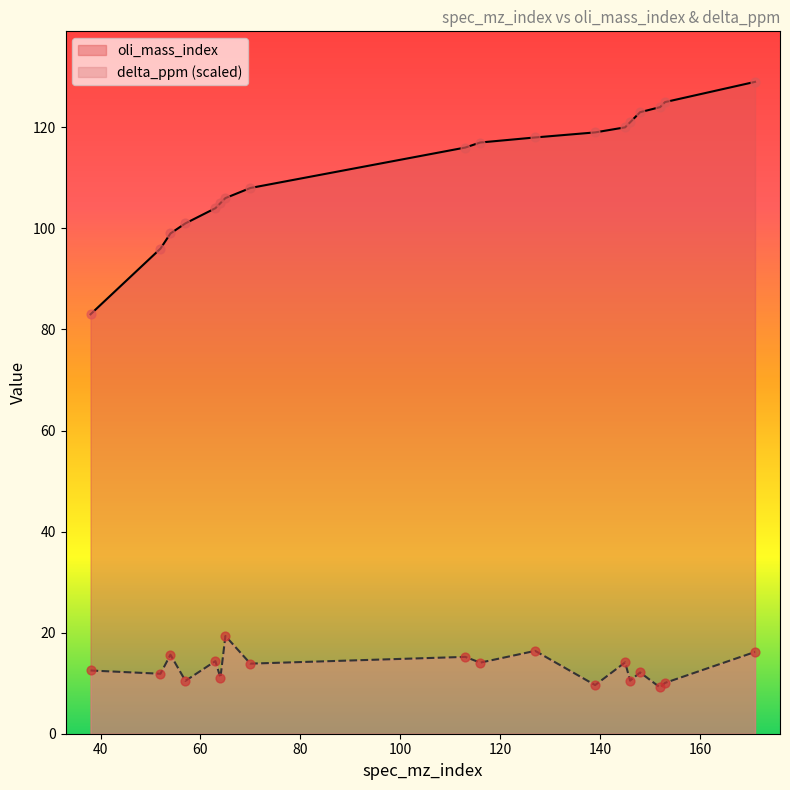

Is the value of delta_ppm at 152 greater than the value of oli_mass_index at 153?

No